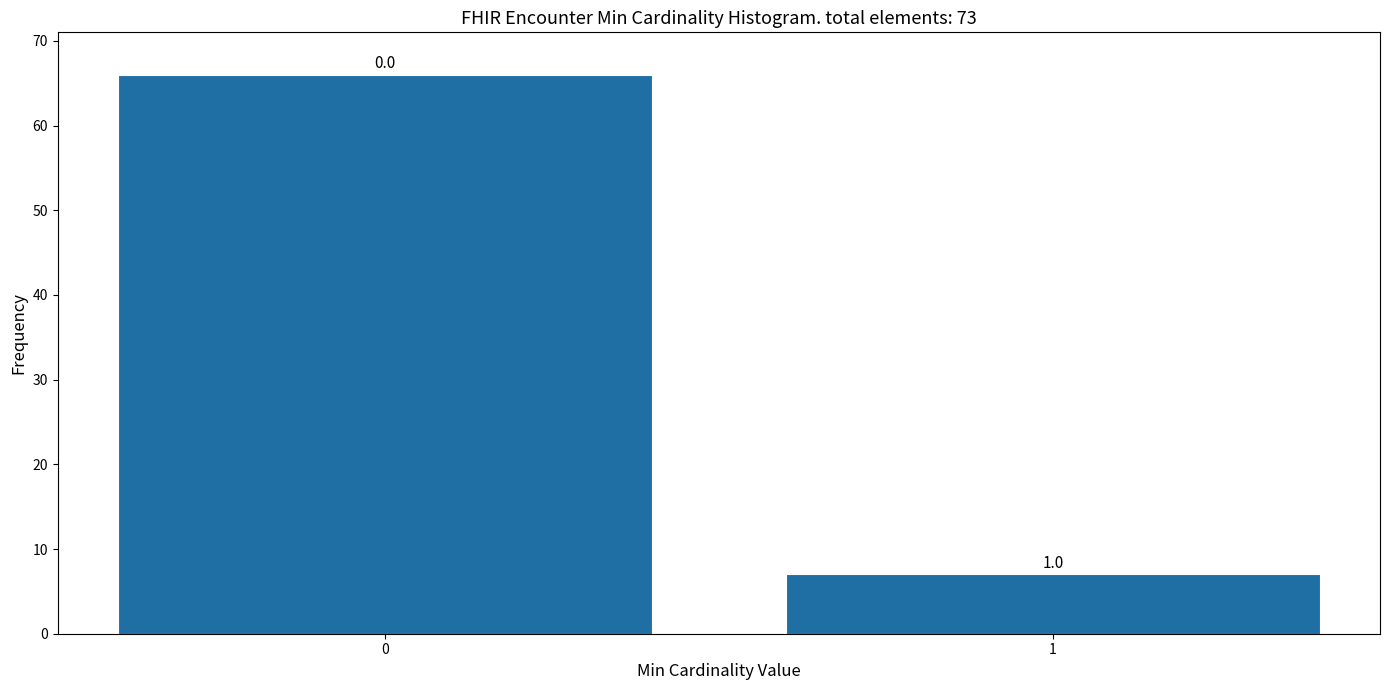

Does the chart contain any negative values?

No